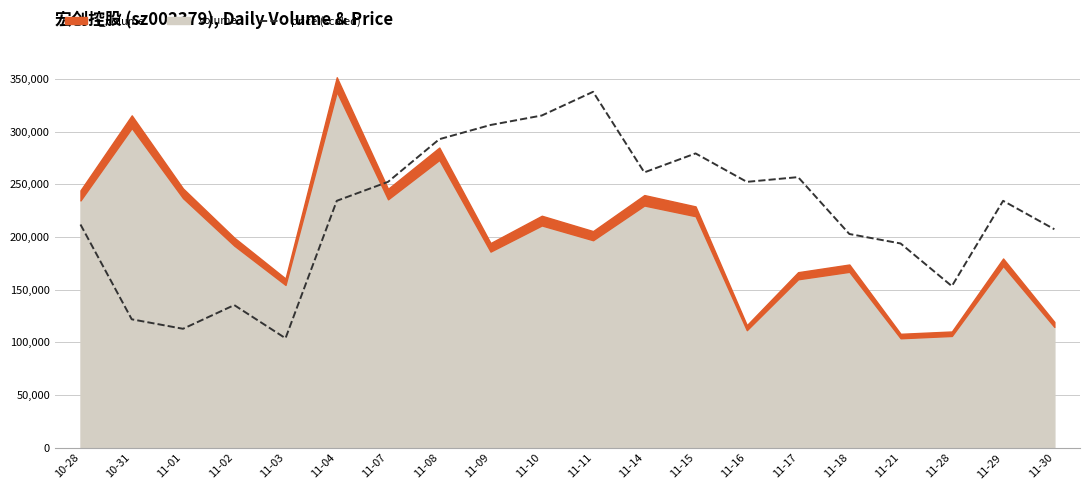

True or false: the data shows 315255.3 at 11-10.

True